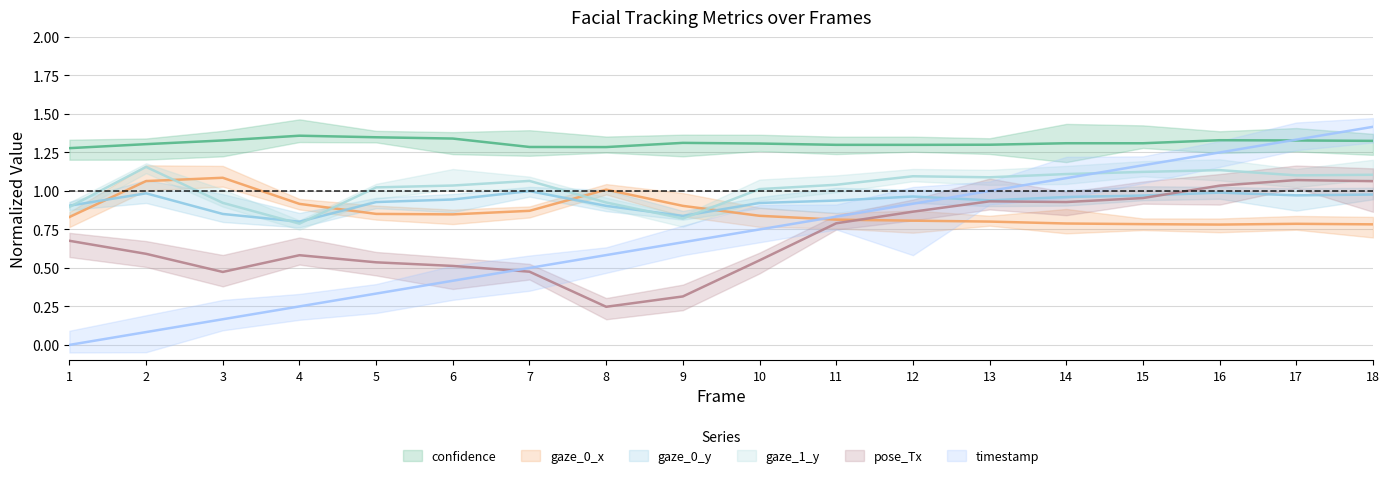

Which series has the largest total across all categories?

confidence